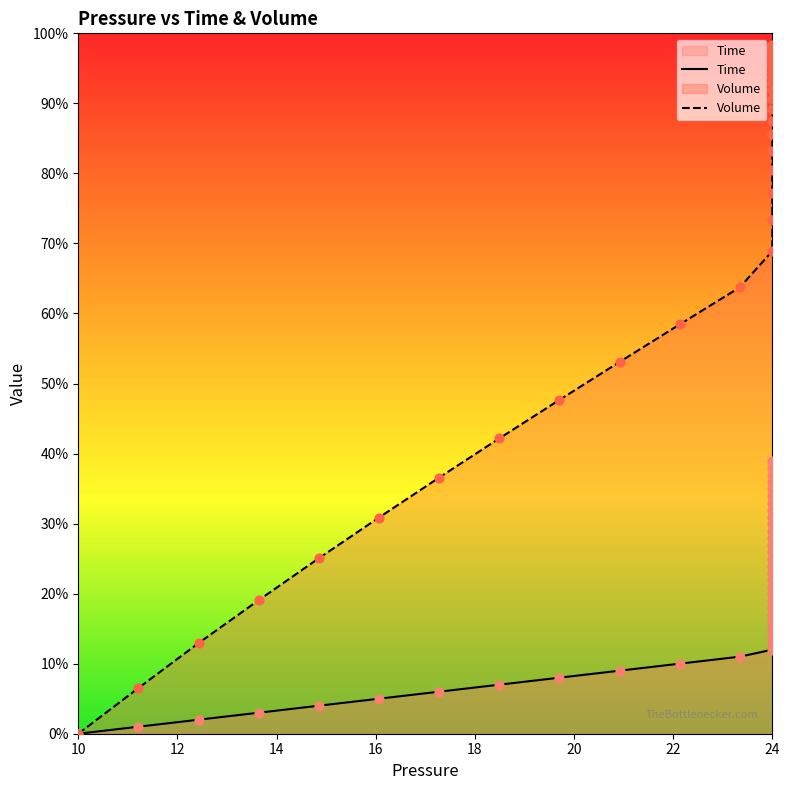

What are all the series names shown in the legend?

Time, Volume